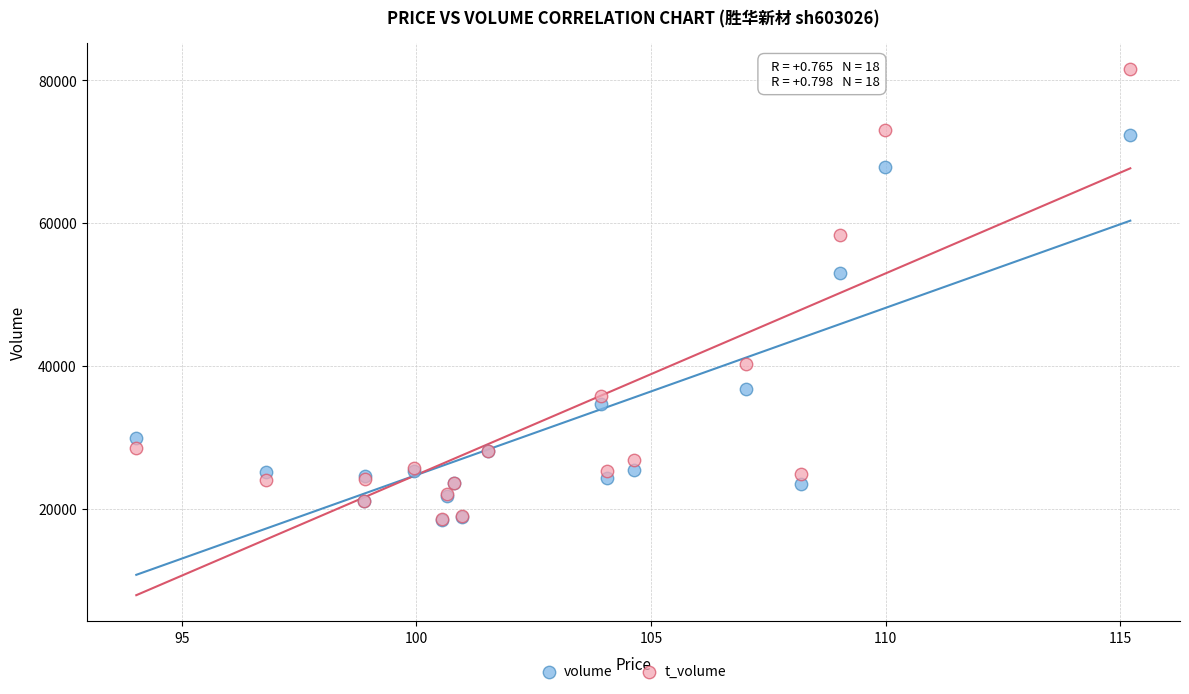

In the t_volume series, what Y value is closest to 50089?

58341